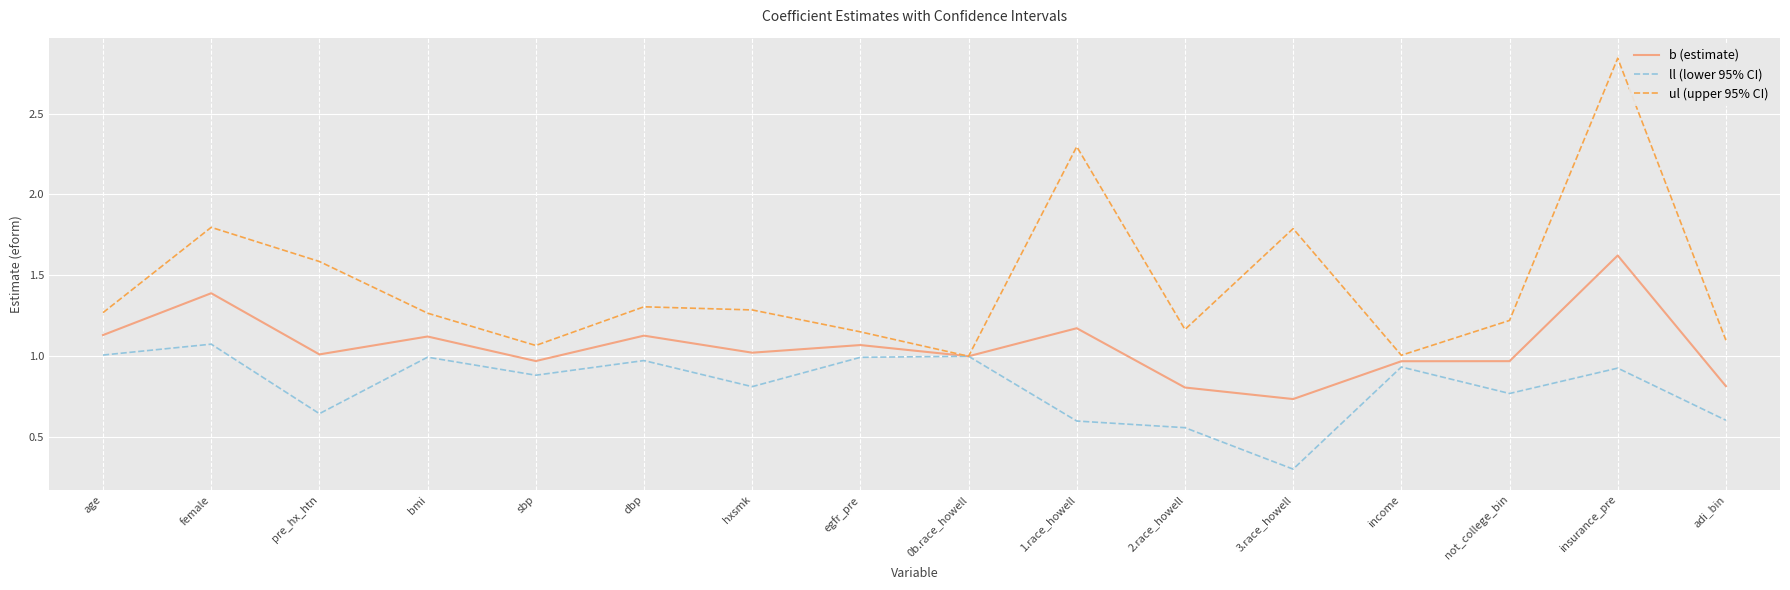

At which category is the sum across all series the highest?

insurance_pre